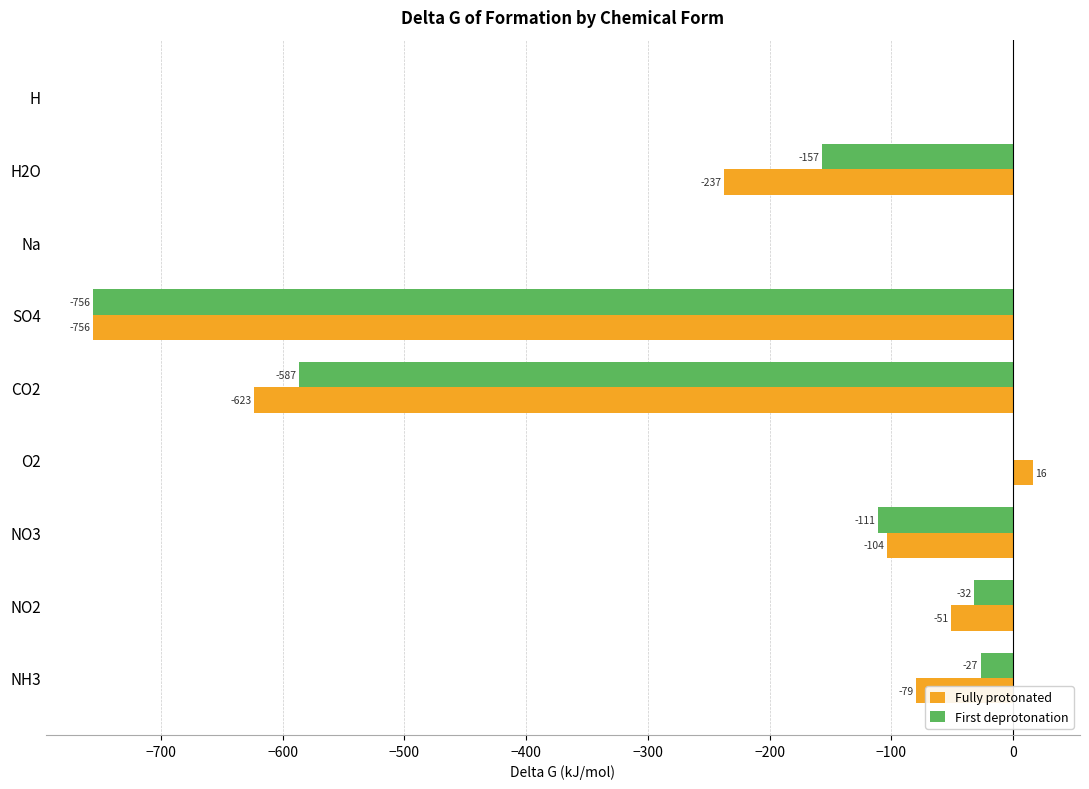

Between NO2 and SO4, which series saw the biggest shift?

First deprotonation